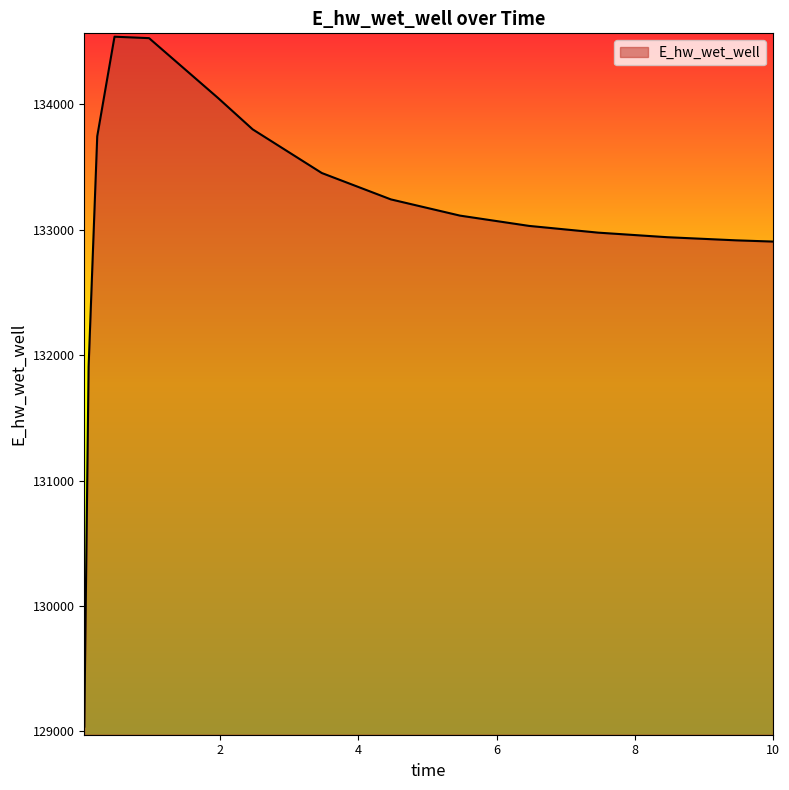

What is the minimum value shown in the chart?

129037.4